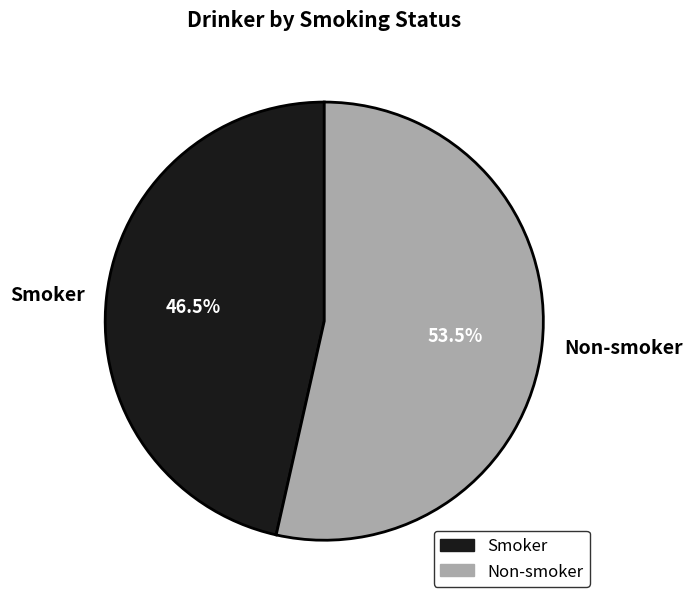

Rank the categories by value from lowest to highest.

Smoker, Non-smoker